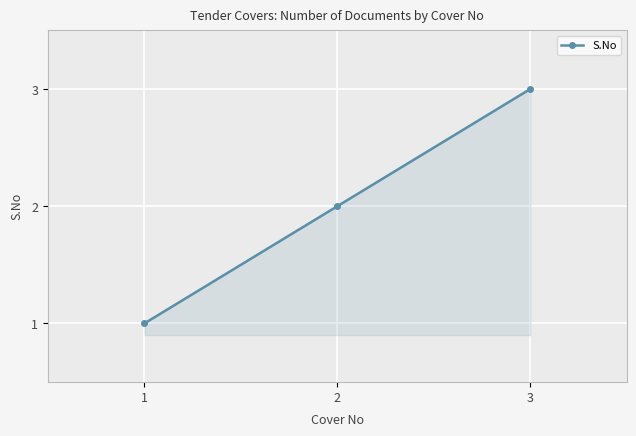

What is the sum of the values at 1 and 3?

4